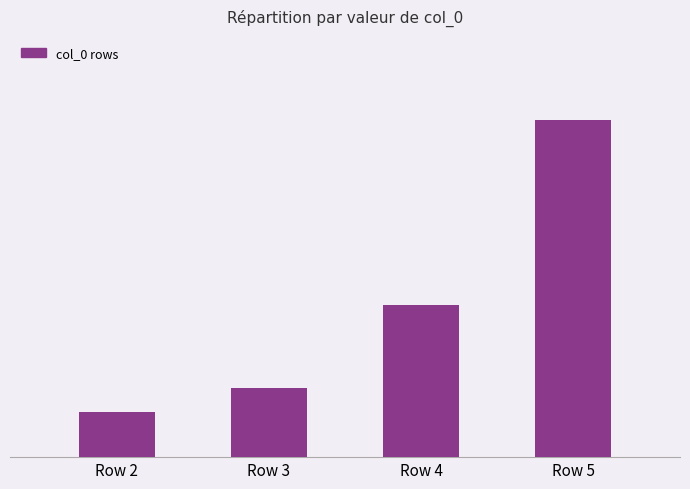

Is it true that the value at Row 3 is 3.9?

False